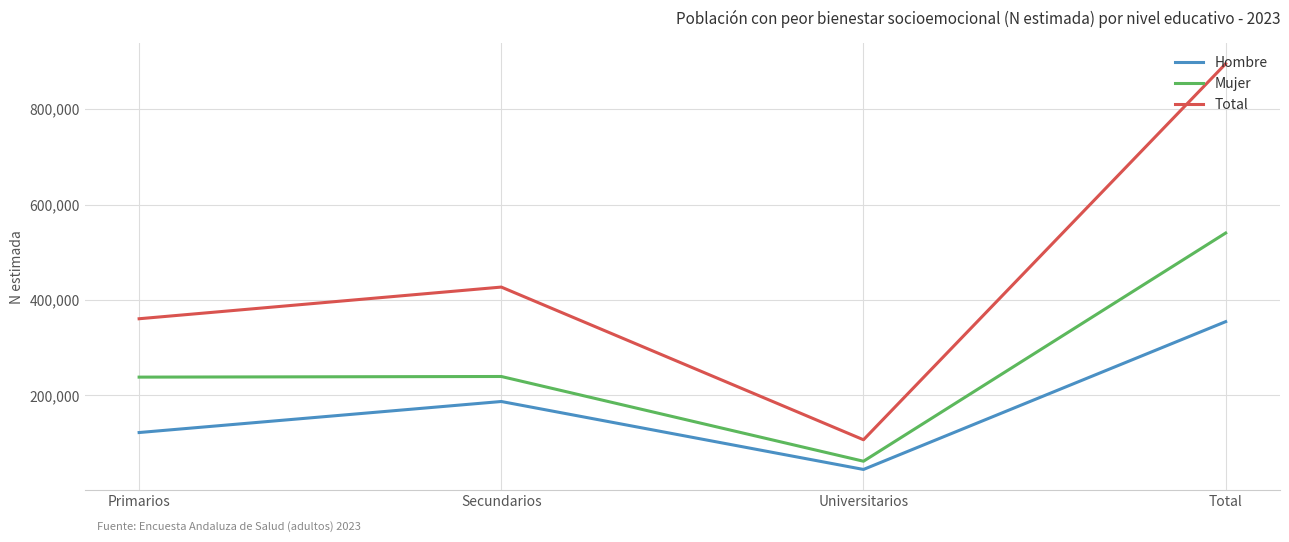

What position from the left is Total?

4